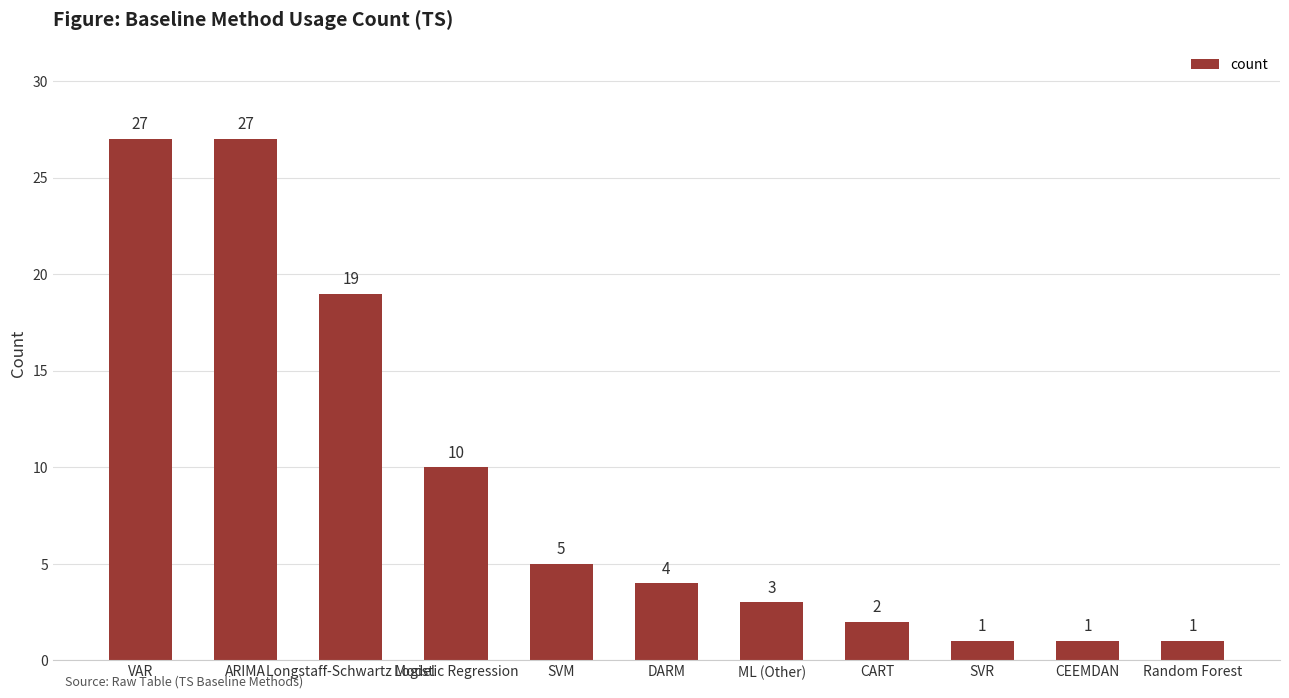

What position from the right is ARIMA?

10